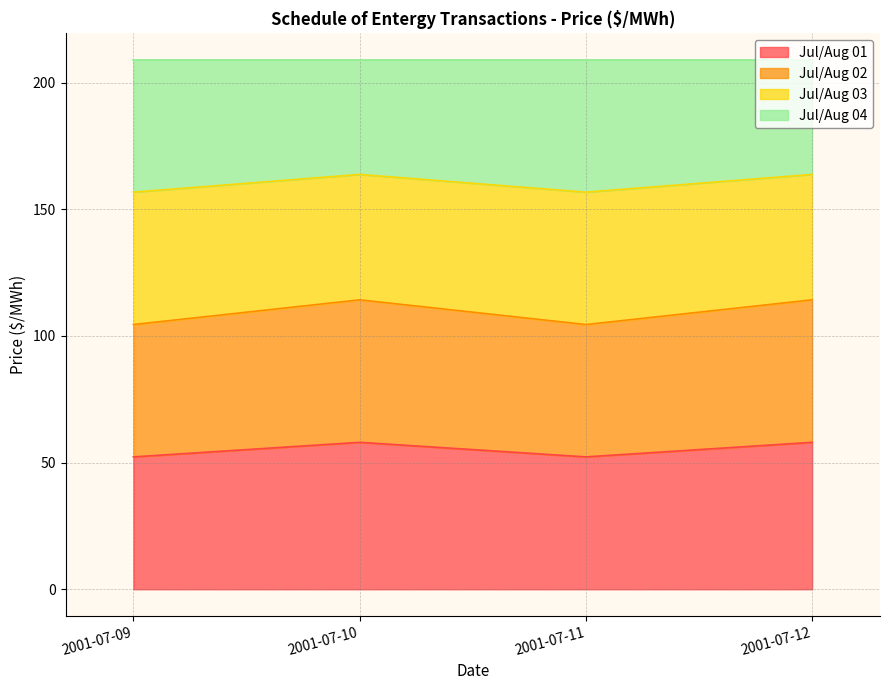

The Jul/Aug 01 series shows 52.2 at 2001-07-09. True or false?

True